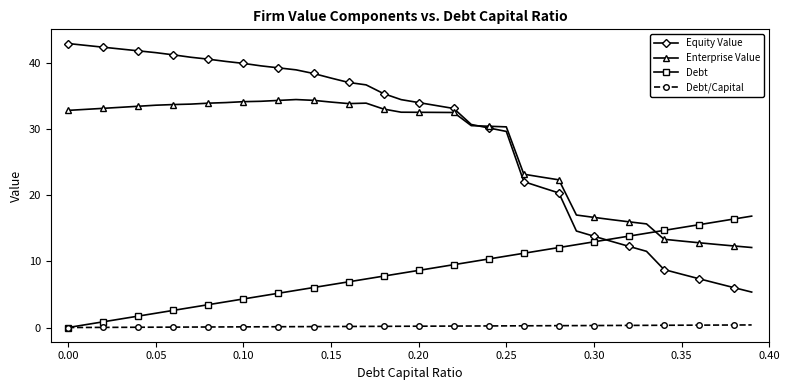

What is the value of the Debt point at the 16th from the left?

6.5